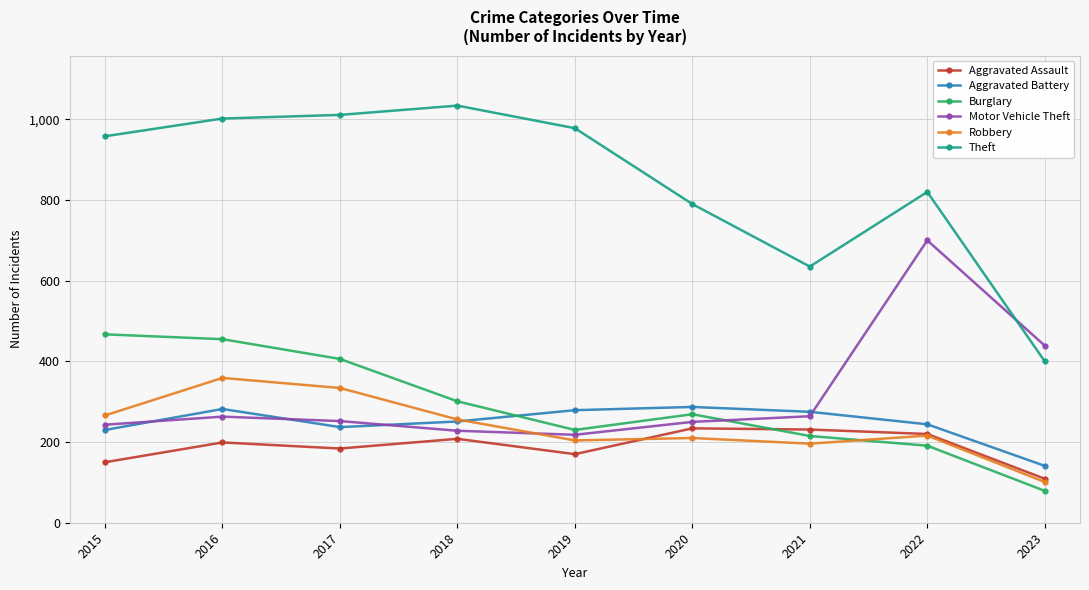

True or false: Burglary has more than 0 points higher than both neighbors.

True